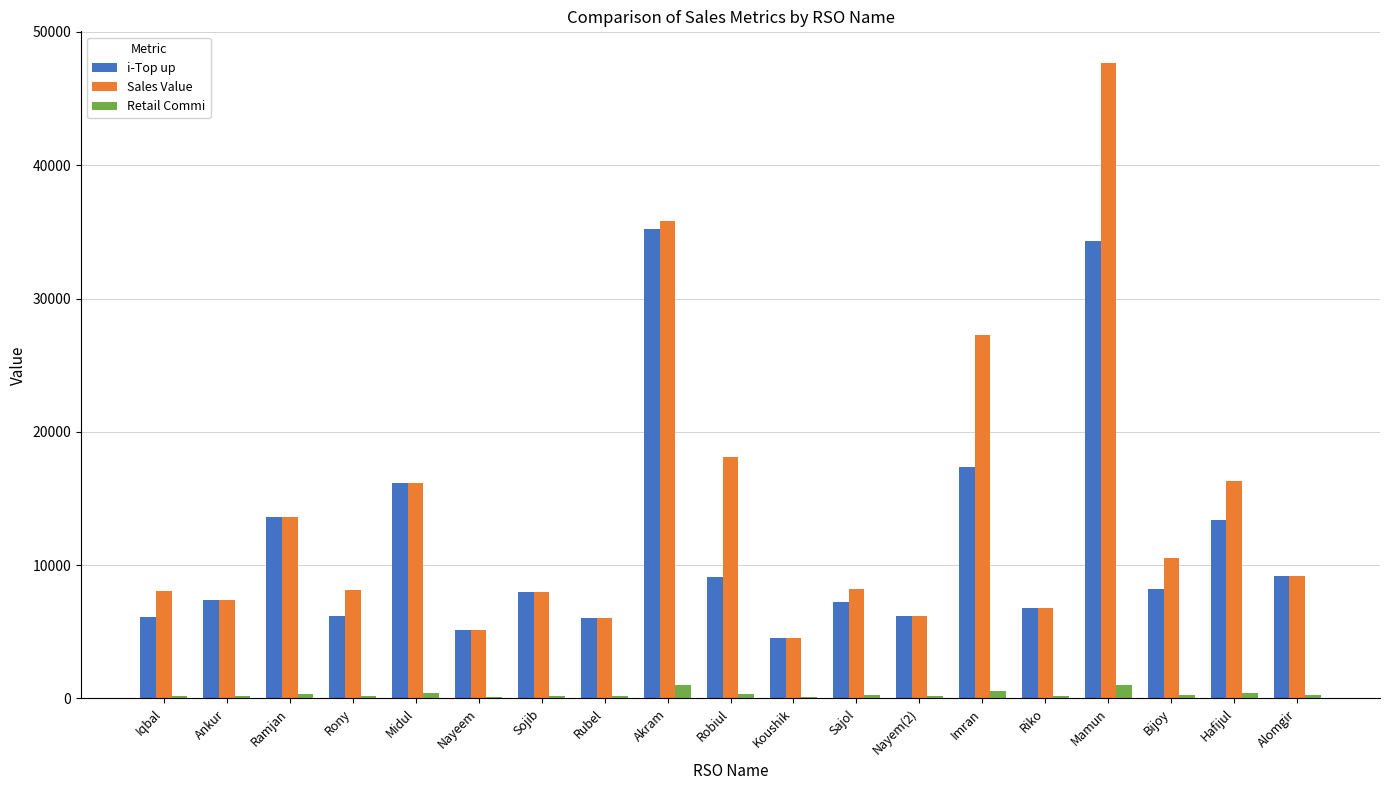

What is the greatest value displayed?

47663.0